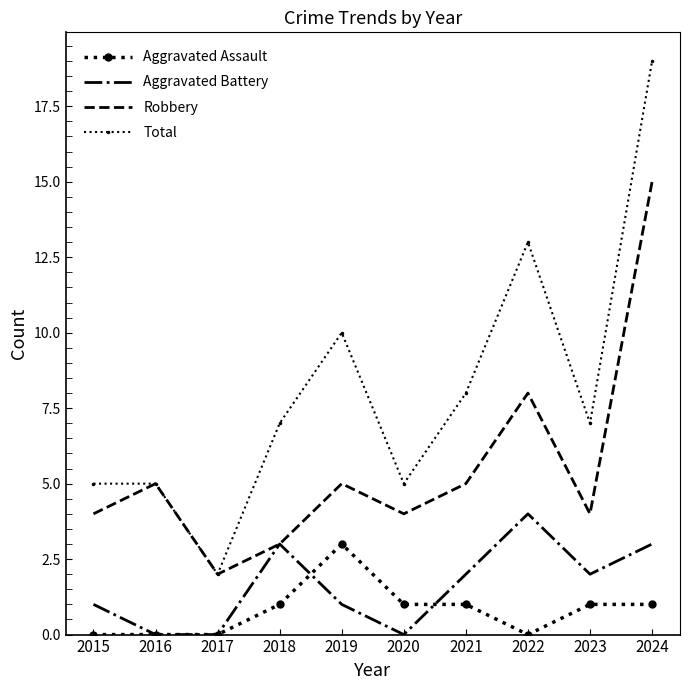

Is it true that Total equals 19 at 2024?

True